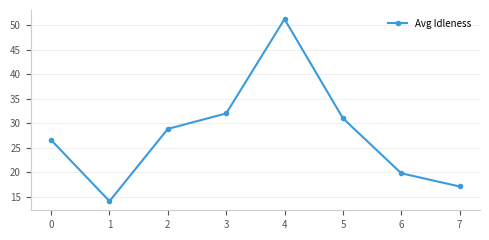

List the labels in order of value, largest first.

4, 3, 5, 2, 0, 6, 7, 1